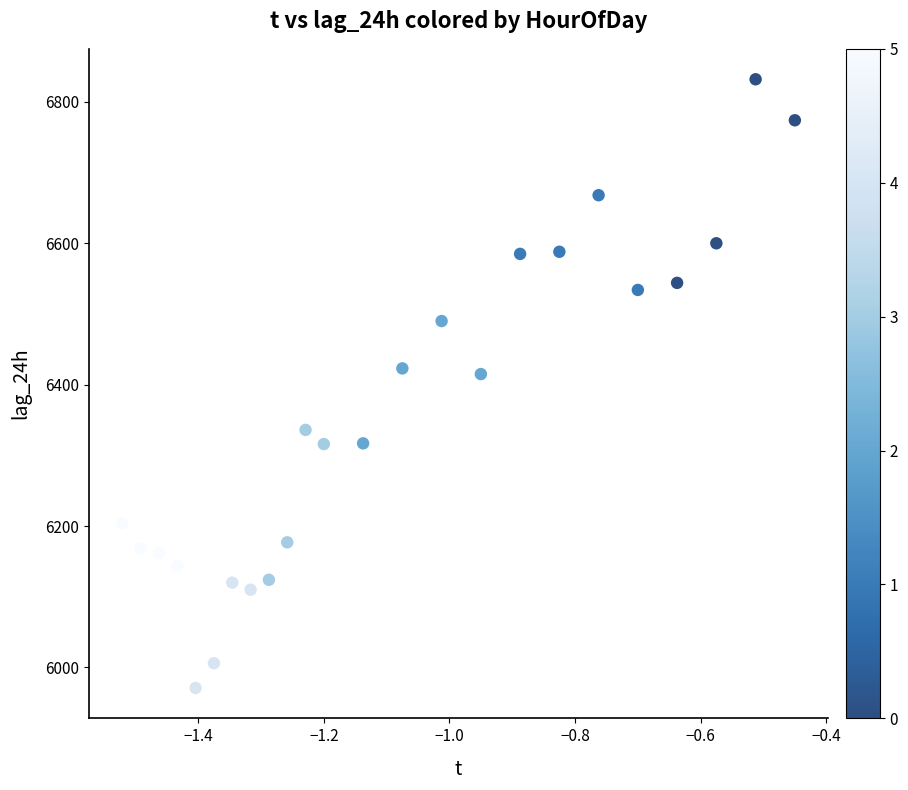

What is the range of Y values (max minus min)?

861